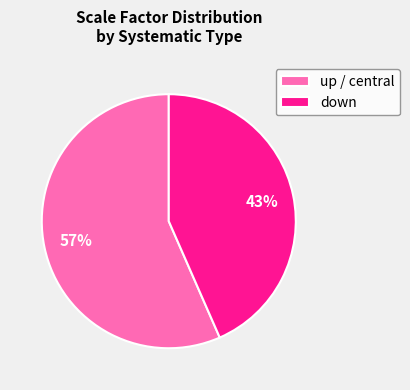

What is the smallest slice in the pie chart?

down